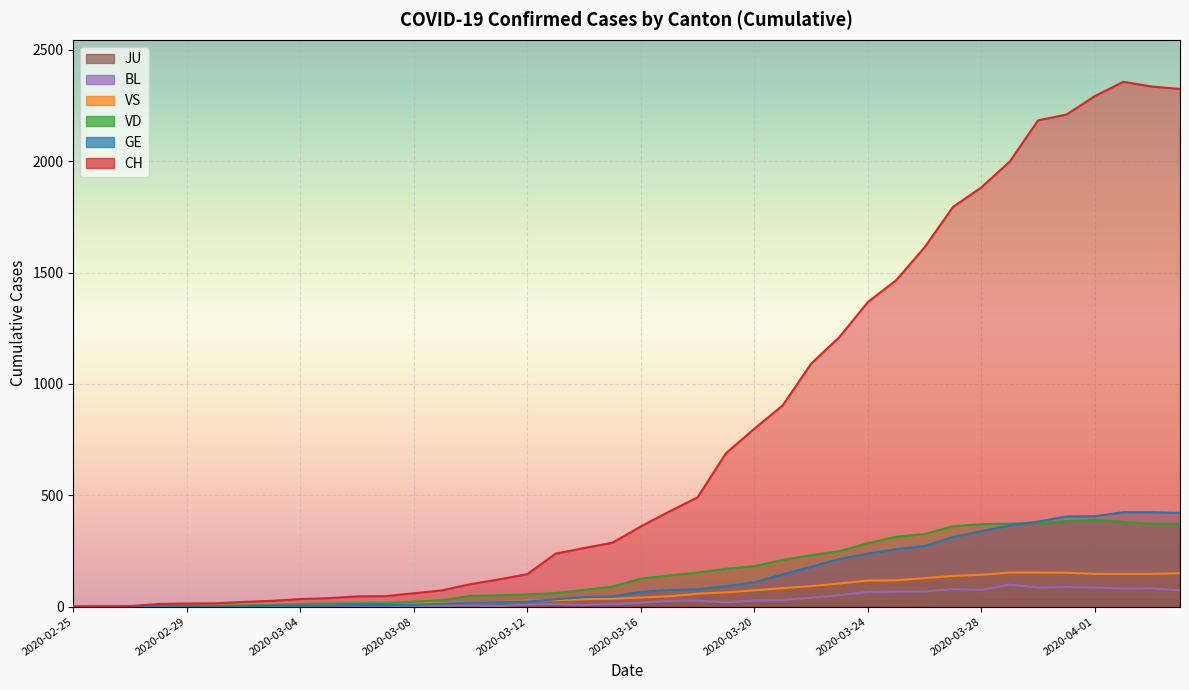

The GE series shows 283 at 2020-03-22. True or false?

False